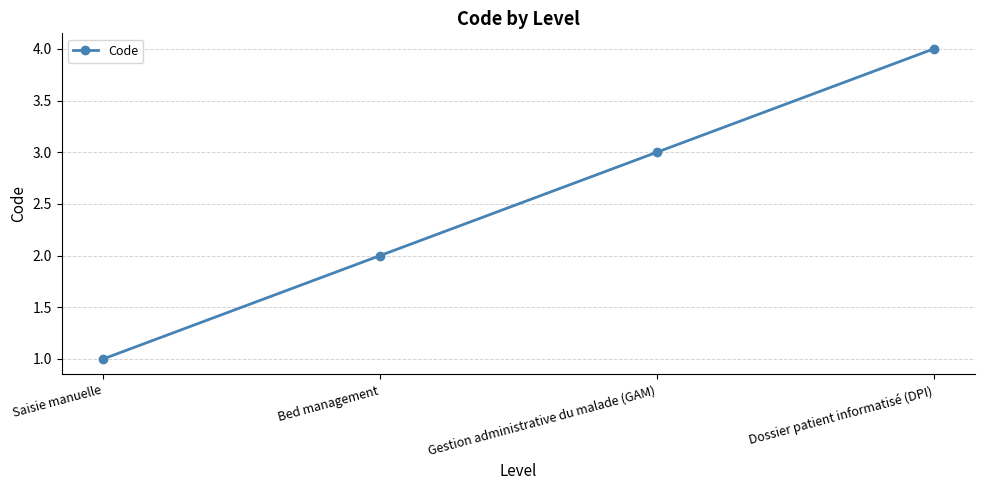

The chart shows a value of 3 at Bed management. True or false?

False